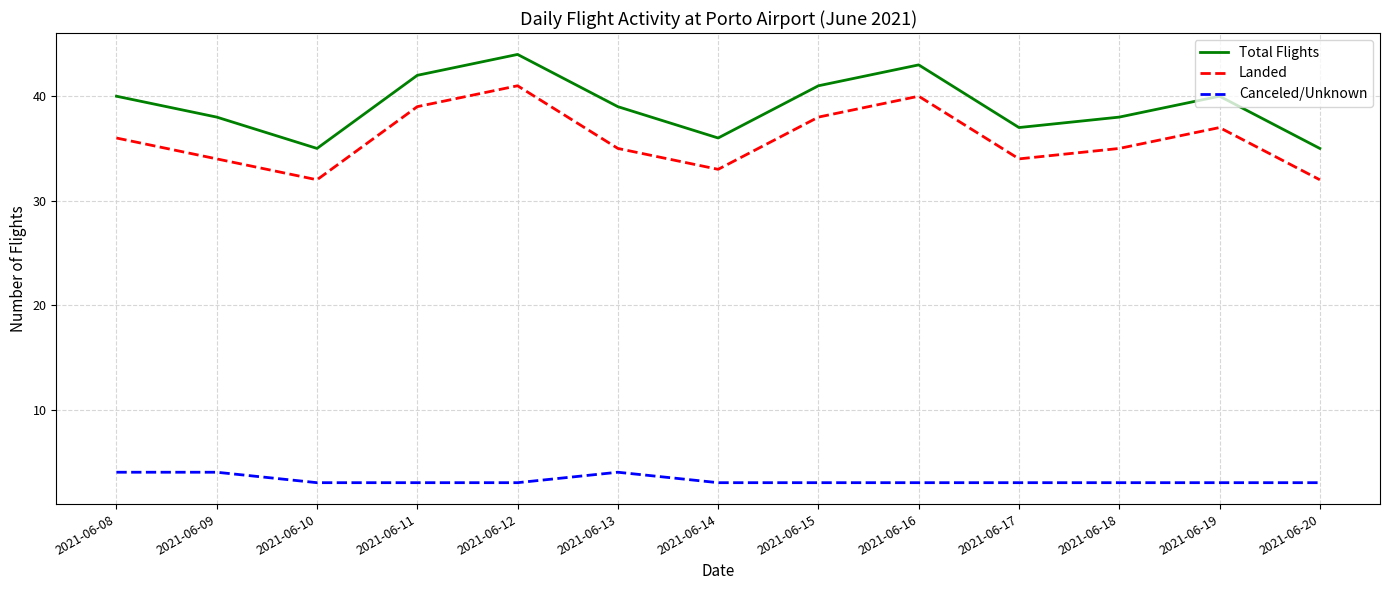

What is the difference between the highest and lowest values at 2021-06-19?

37